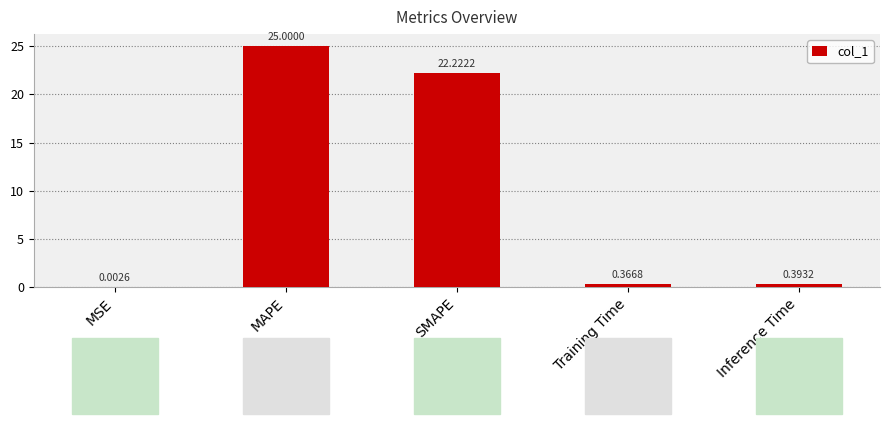

Which has a higher value, Inference Time or MAPE?

MAPE